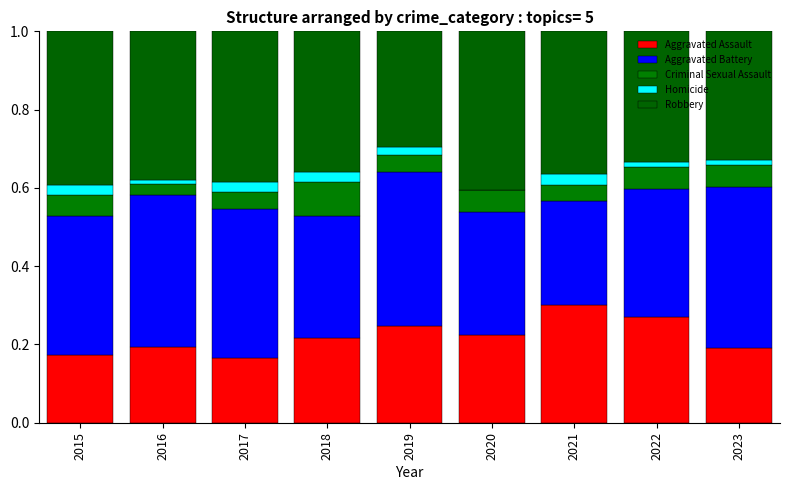

What is the sum of all Homicide values?

0.2